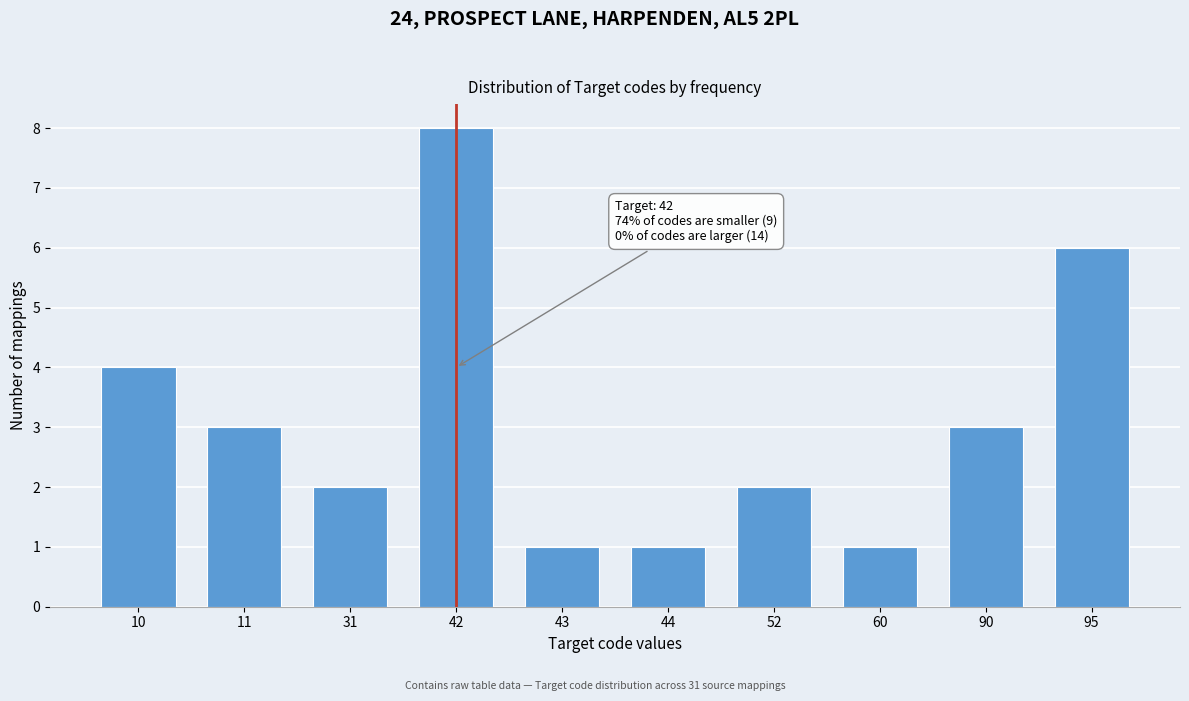

Reading right to left, extract all data points from this chart.

6	3	1	2	1	1	8	2	3	4